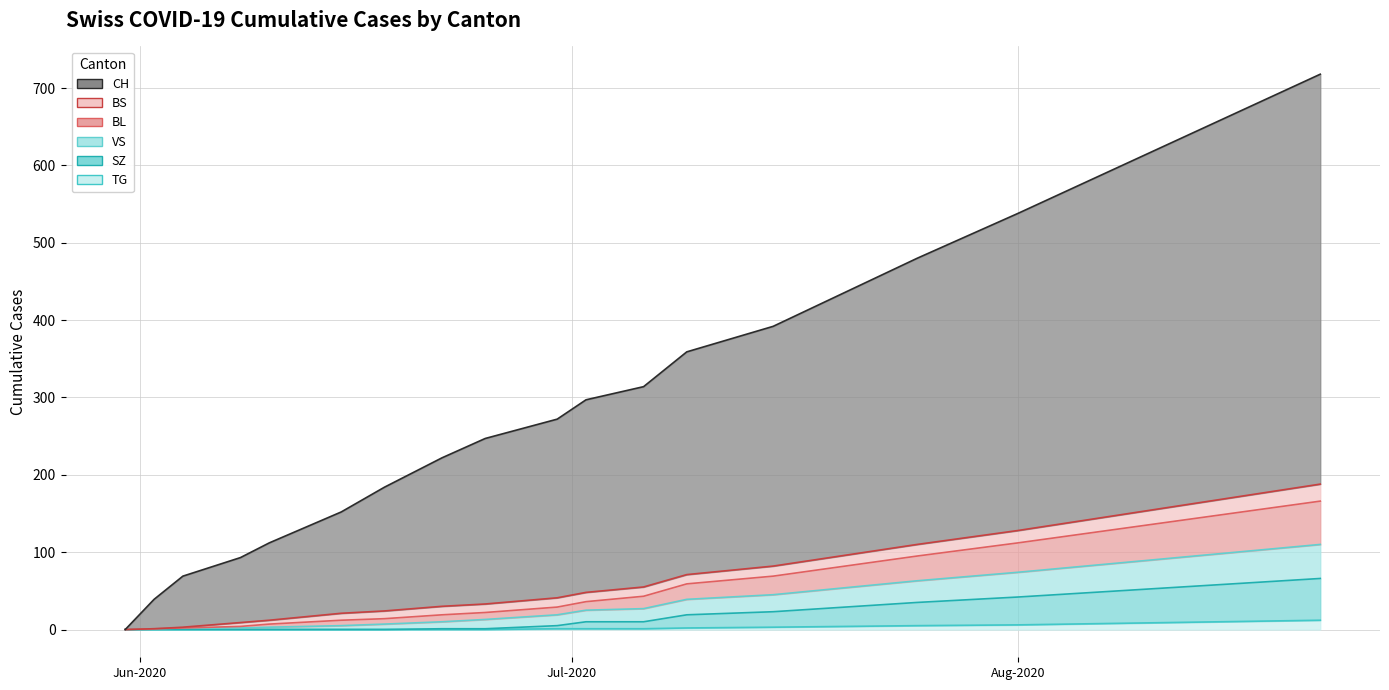

True or false: CH and TG cross at least once.

False